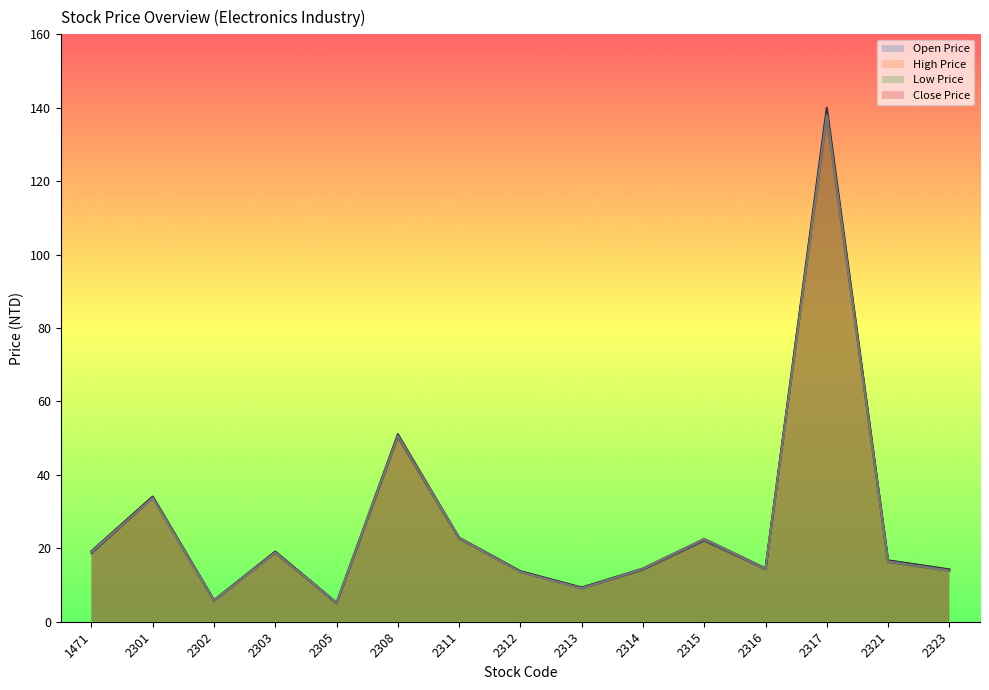

List the series in order of their peak value, lowest first.

Low Price, Close Price, Open Price, High Price